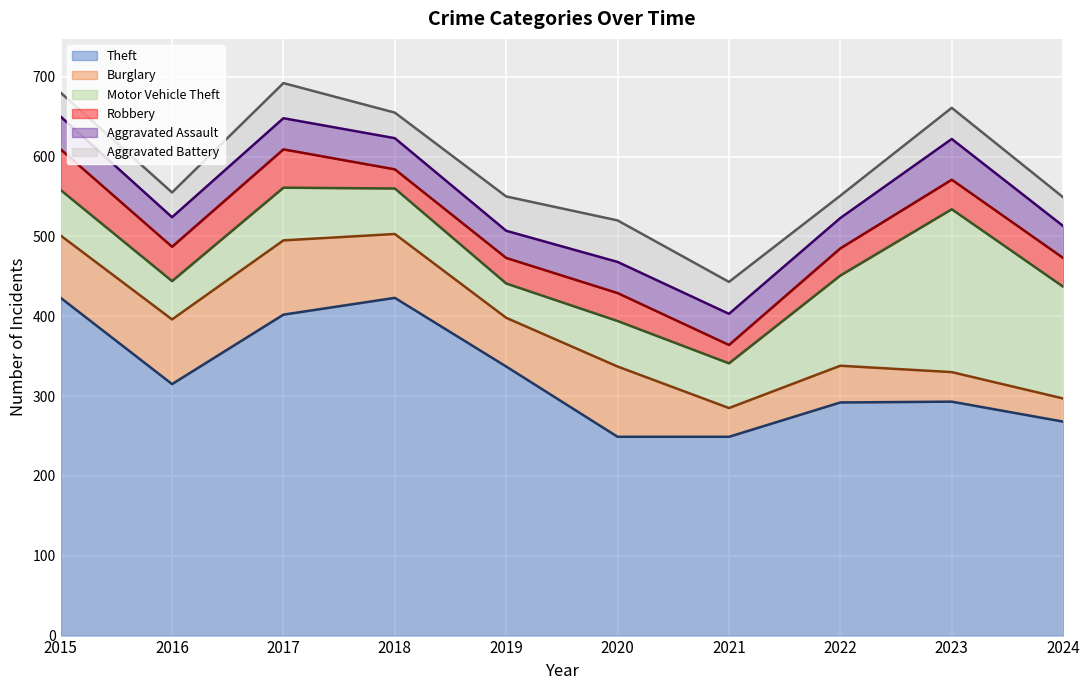

Reading left to right, list all the values displayed in this chart.

Theft: 423	315	402	423	337	249	249	292	293	268
Burglary: 78	81	93	80	61	88	36	46	37	29
Motor Vehicle Theft: 57	48	66	57	43	57	56	113	204	140
Robbery: 51	43	48	24	32	35	23	34	37	36
Aggravated Assault: 41	37	39	39	34	39	39	38	51	40
Aggravated Battery: 30	31	44	32	43	52	40	28	39	36